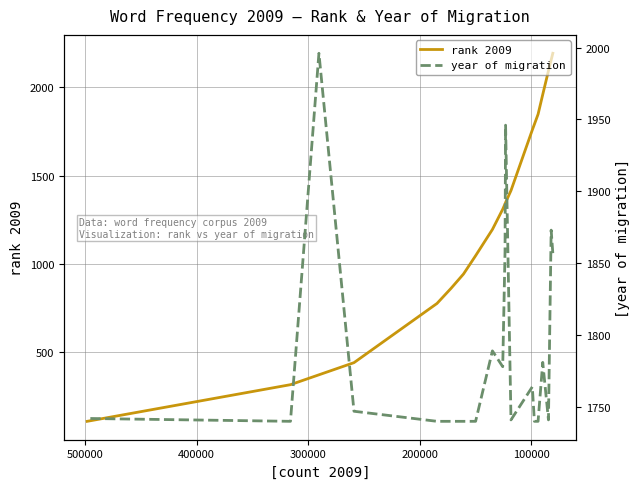

Which series has the largest total across all categories?

year of migration